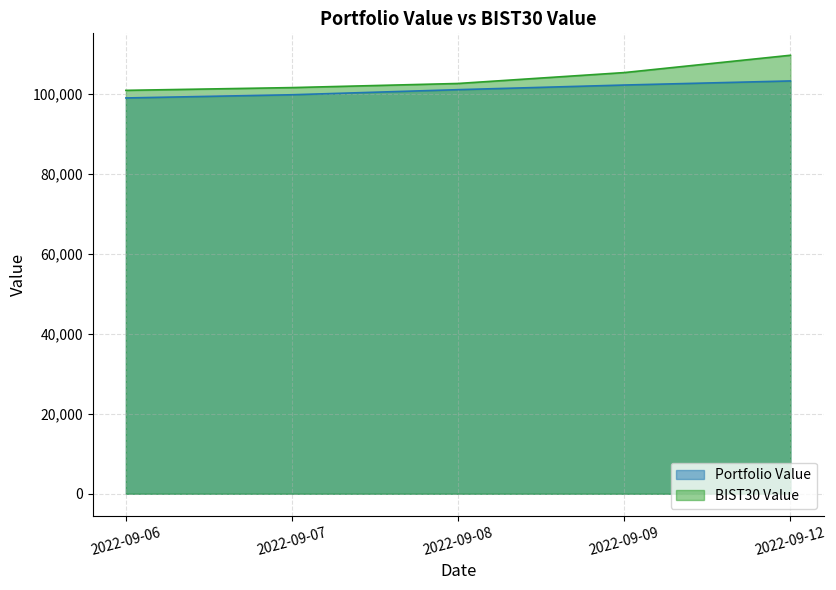

How many series are shown in this chart?

2